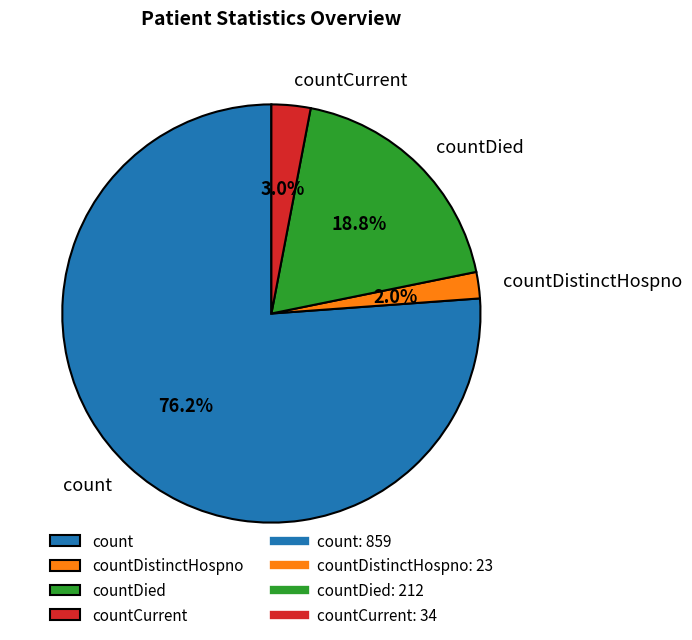

To the nearest percent, what portion does countDied represent?

19%